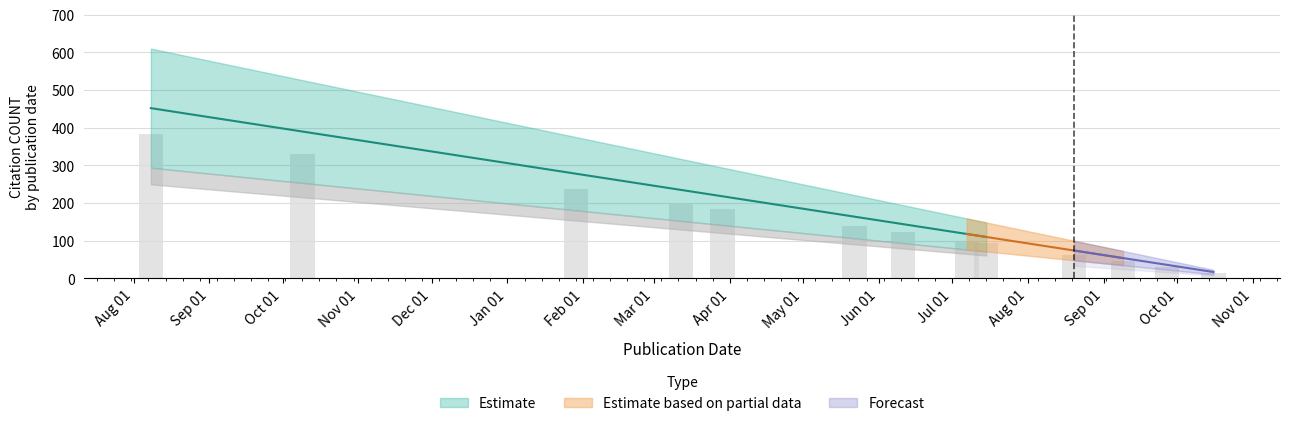

True or false: the data shows 190 at 2024-07-15.

False